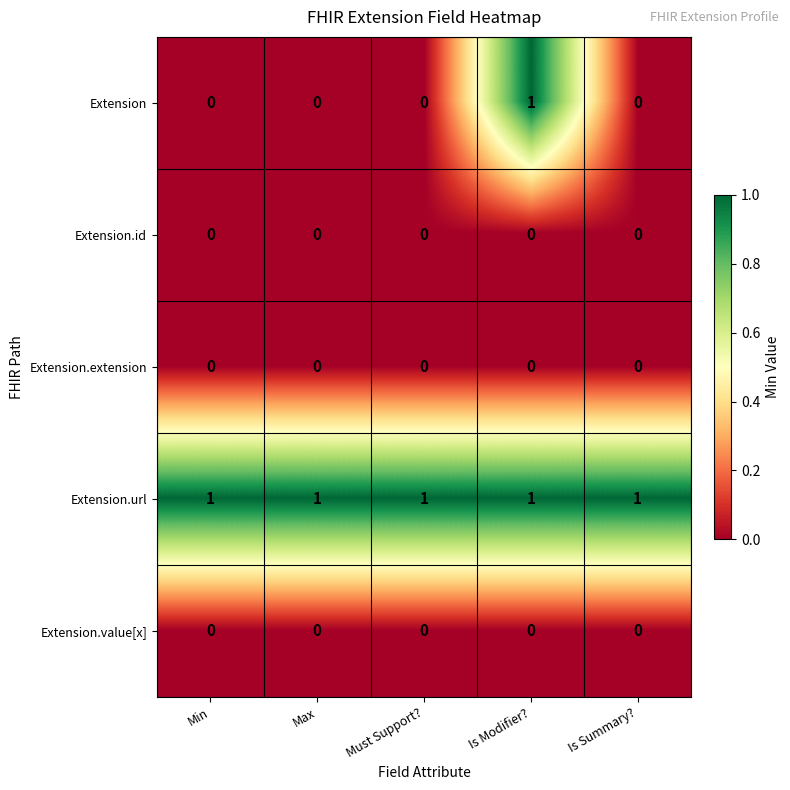

Reading left to right, transcribe all the data shown in this chart.

Extension: Min=0	Max=0	Must Support?=0	Is Modifier?=1	Is Summary?=0
Extension.id: Min=0	Max=0	Must Support?=0	Is Modifier?=0	Is Summary?=0
Extension.extension: Min=0	Max=0	Must Support?=0	Is Modifier?=0	Is Summary?=0
Extension.url: Min=1	Max=1	Must Support?=1	Is Modifier?=1	Is Summary?=1
Extension.value[x]: Min=0	Max=0	Must Support?=0	Is Modifier?=0	Is Summary?=0